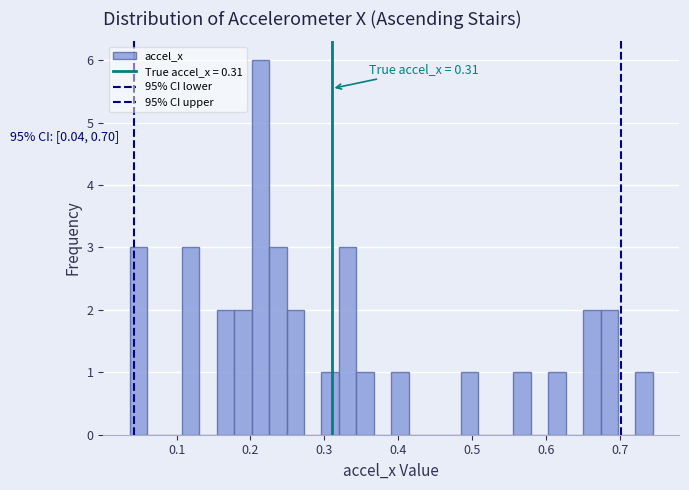

Read against the x-axis, roughly where is the centre of the tallest bar?

0.21